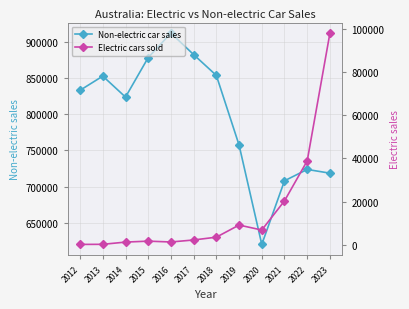

What is the difference between the second highest and second lowest values in the Electric cars sold series?

38610.0